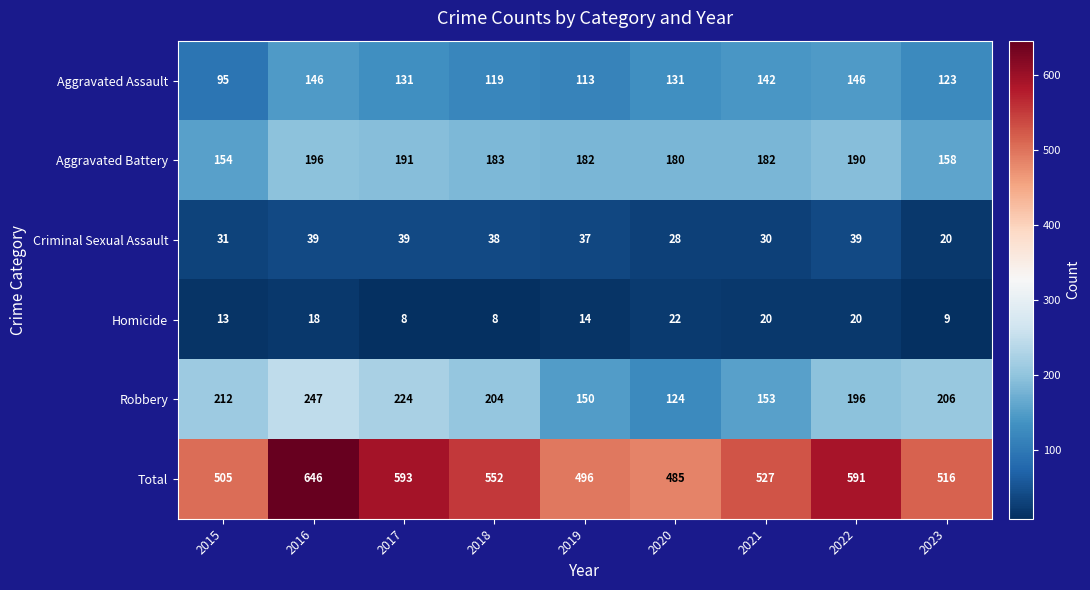

What is the sum of the Homicide values at 2017 and 2021?

28